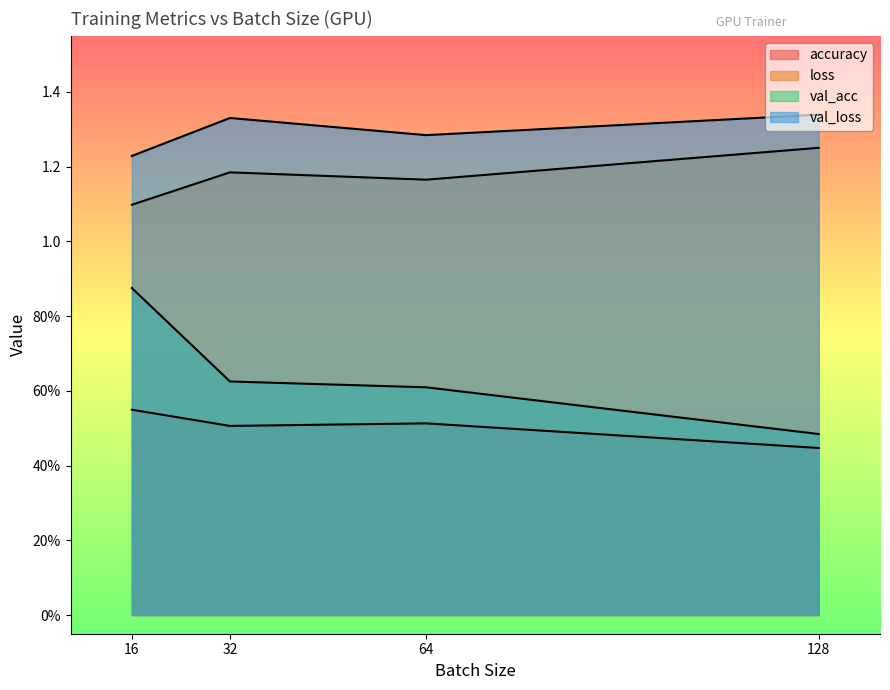

How many distinct data groups are displayed?

4